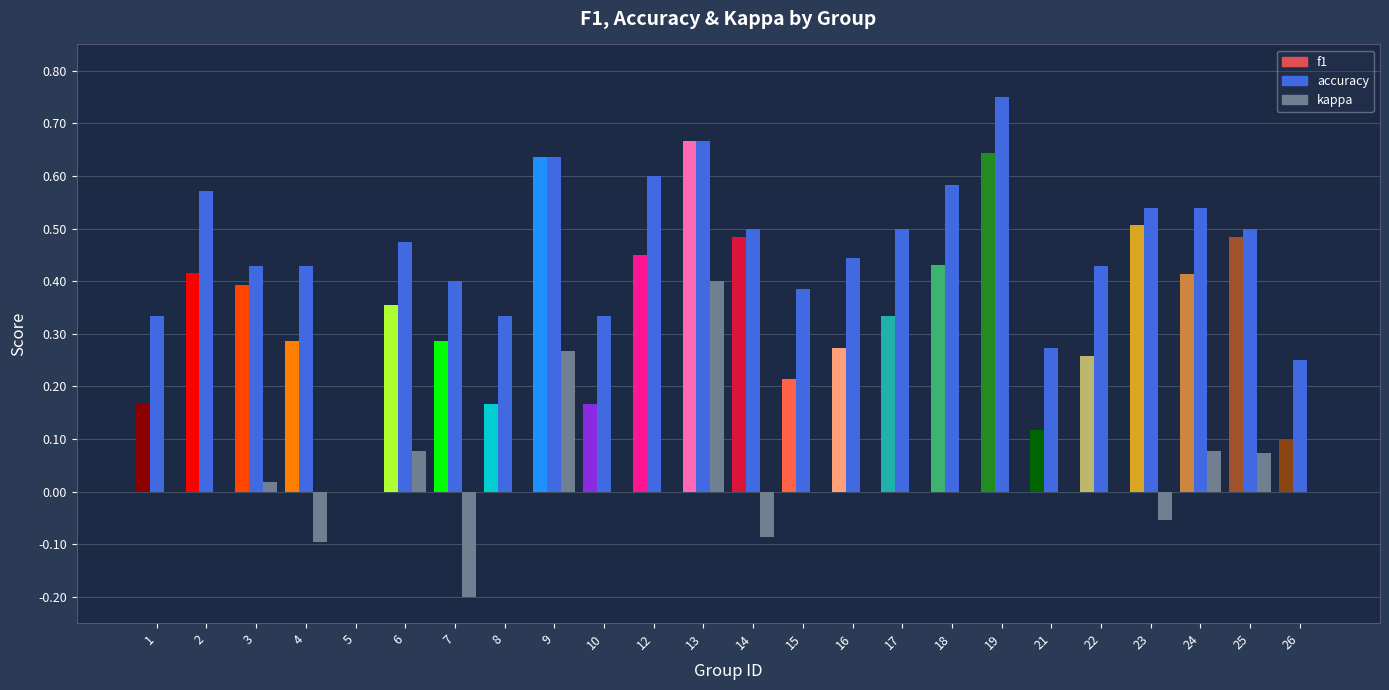

The value of accuracy at 3 is 0.4. True or false?

True